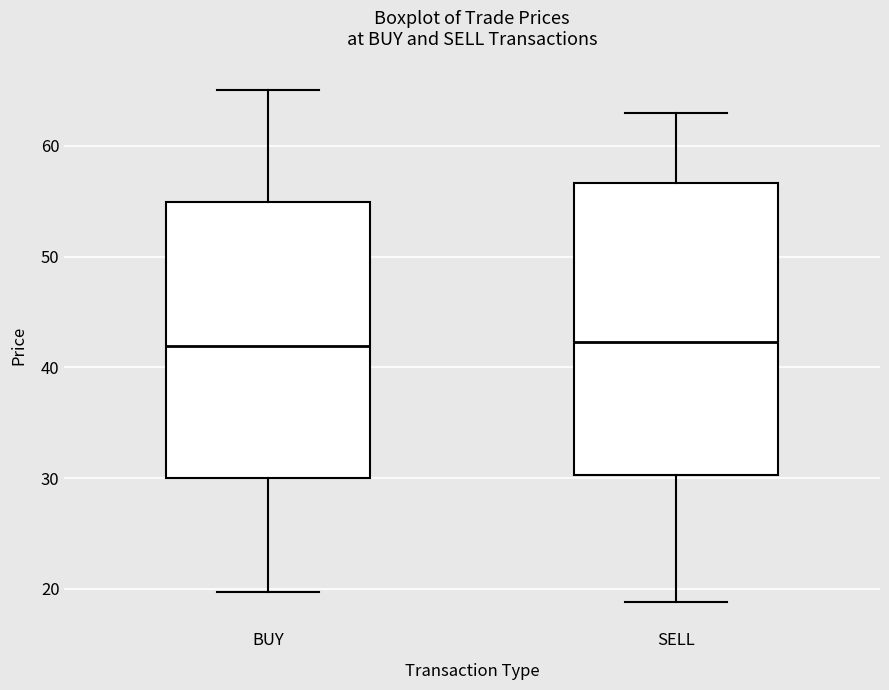

Reading left to right, transcribe this box plot: for each box, give where its median line is, the range the box spans, and where its two whiskers end, as read against the y-axis. The values are not printed on the chart, so give them approximately, as read against the axis.

BUY: median 42, box 30 to 55, whiskers 20 to 65
SELL: median 42, box 30 to 57, whiskers 19 to 63